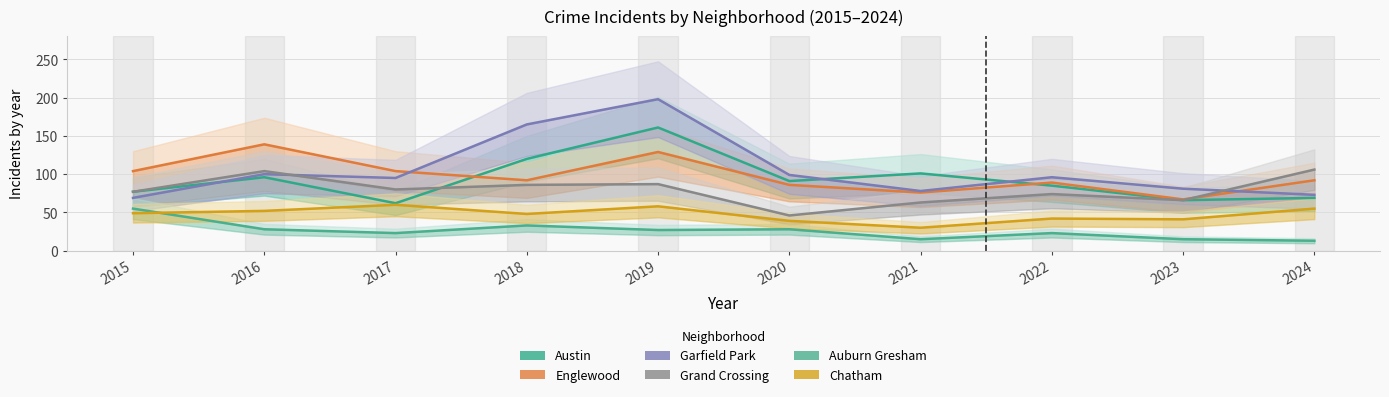

True or false: Auburn Gresham and Englewood cross at least once.

False